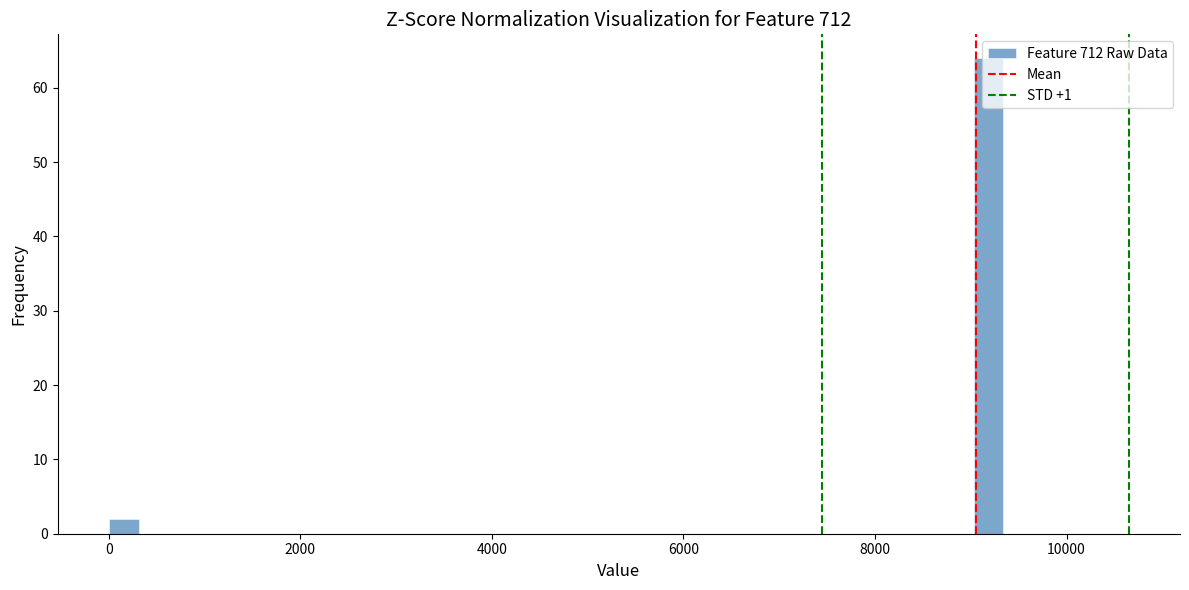

Read against the x-axis, roughly where is the centre of the tallest bar?

9200